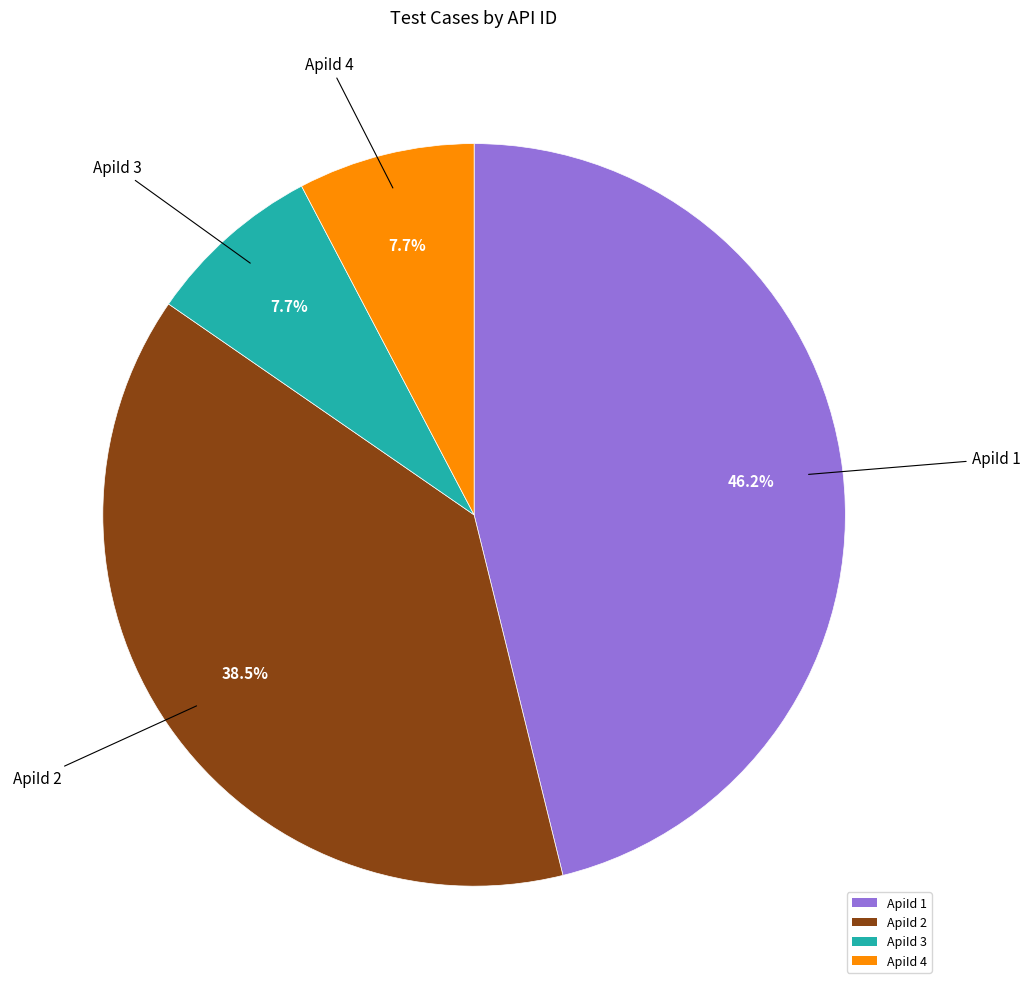

How many segments does this pie chart have?

4